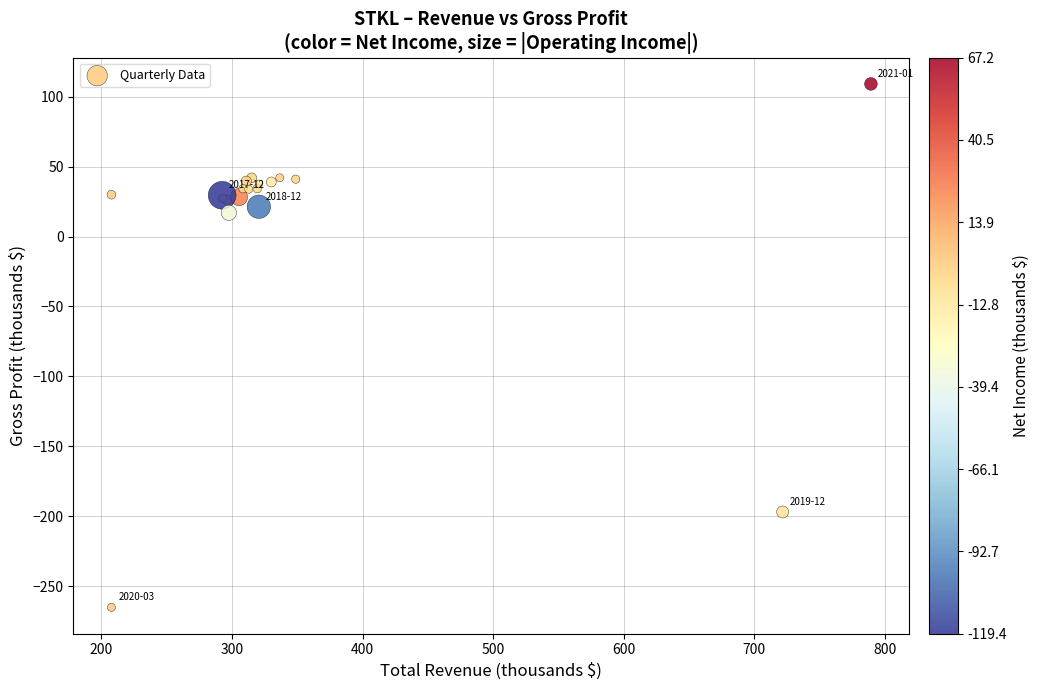

What Y value in the scatter plot is closest to -78?

17.0